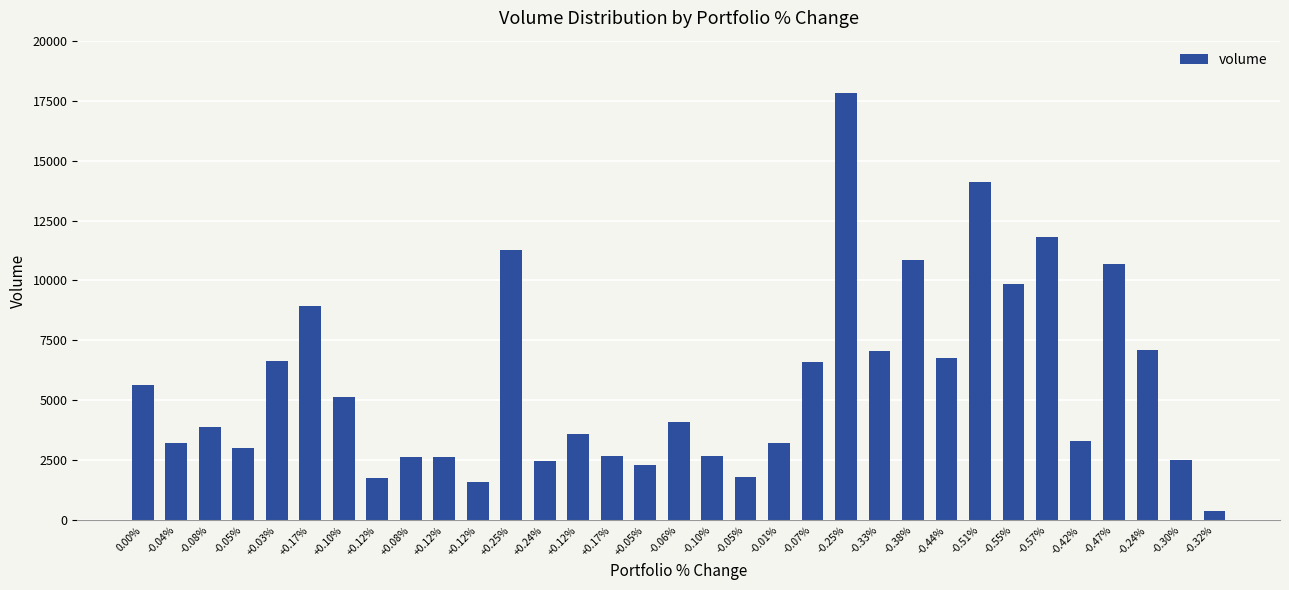

What is the greatest value displayed?

17815.8